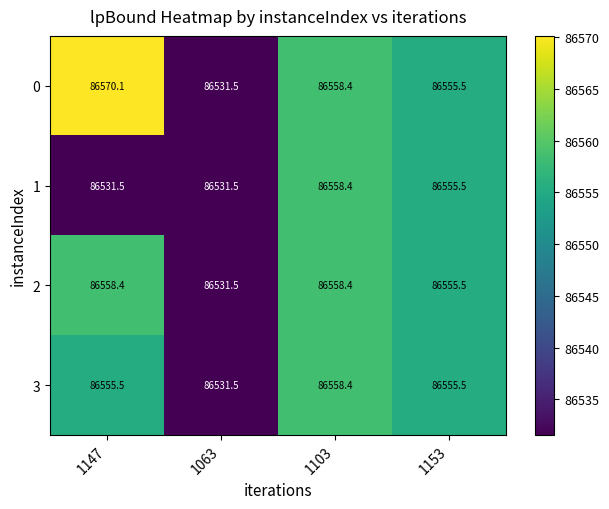

What is the average value of the 3 series?

86550.2